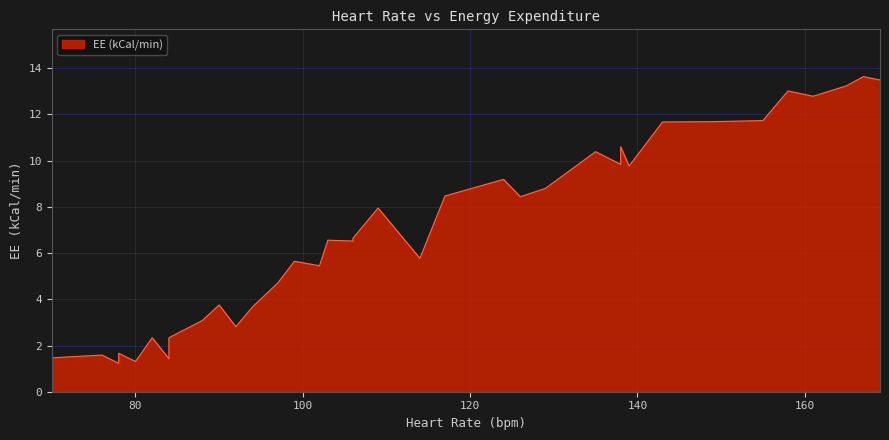

The chart shows a value of 13.6 at 167. True or false?

True